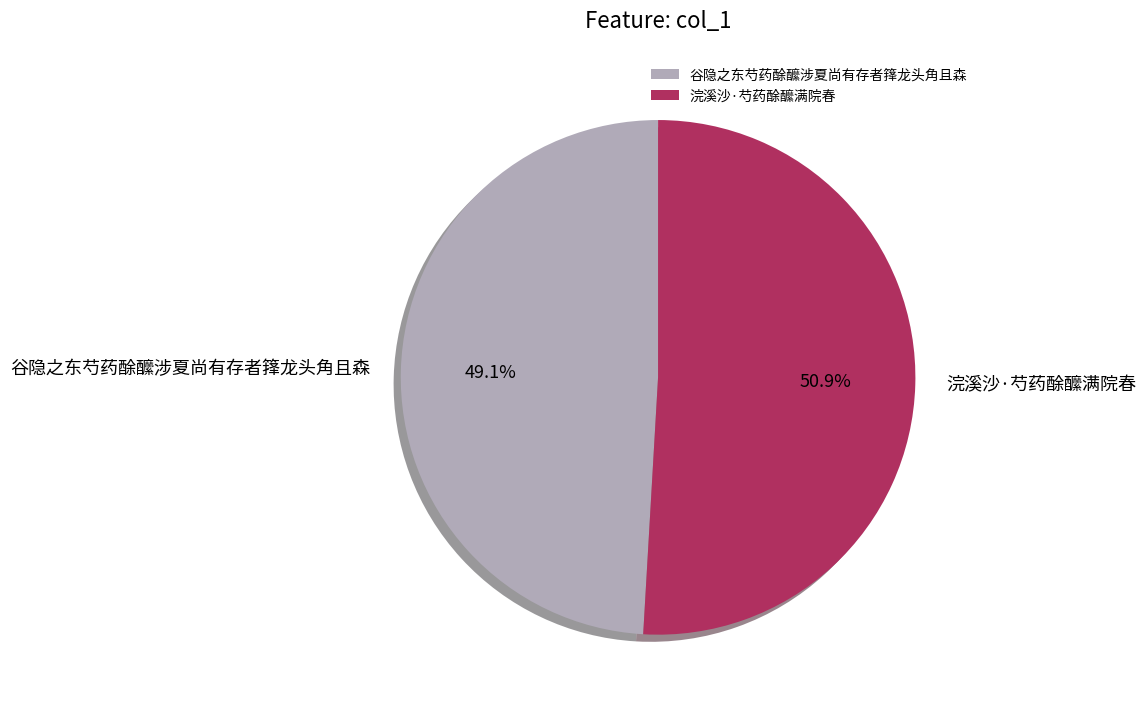

To the nearest percent, what is the combined percentage of 浣溪沙·芍药酴醿满院春 and 谷隐之东芍药酴醿涉夏尚有存者箨龙头角且森?

100%